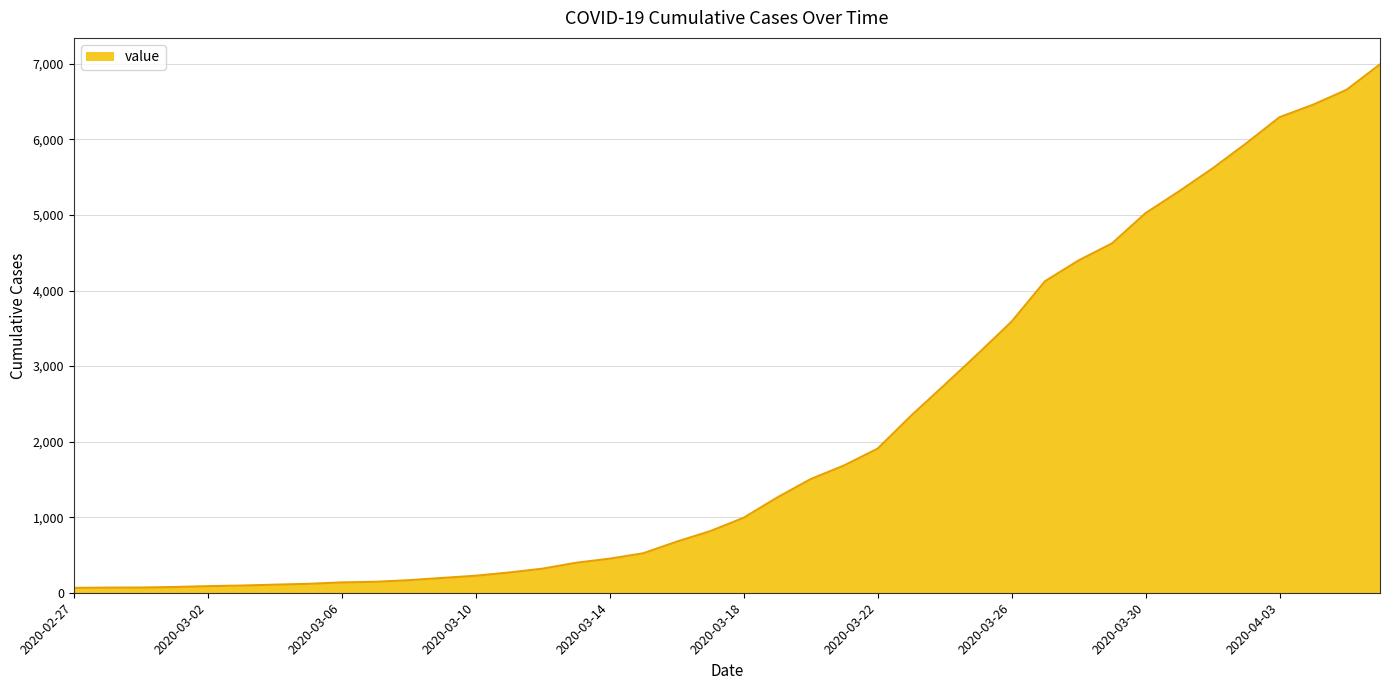

What is the difference between the maximum and minimum values?

6930